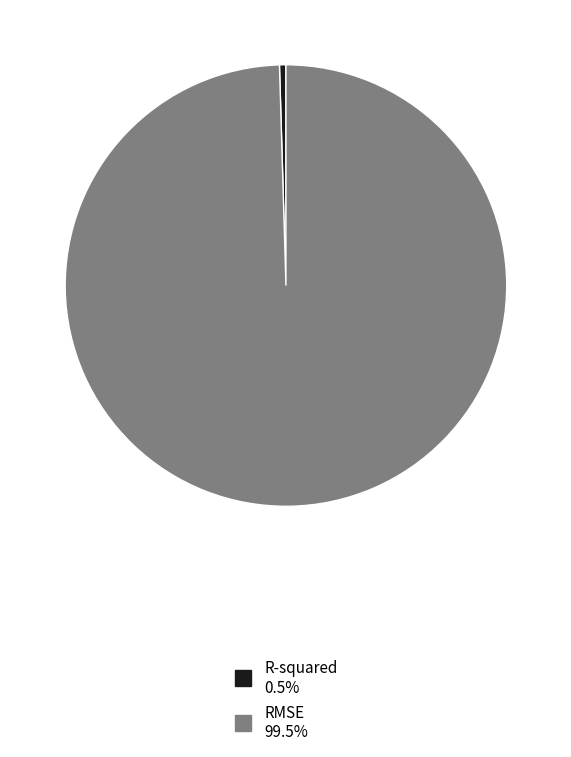

Between R-squared and RMSE, which is larger?

RMSE